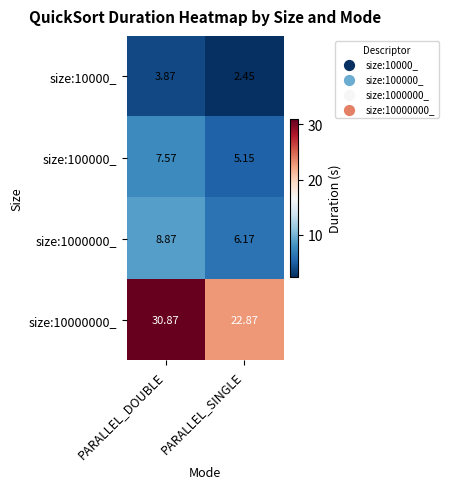

How many data points does each series have?

2